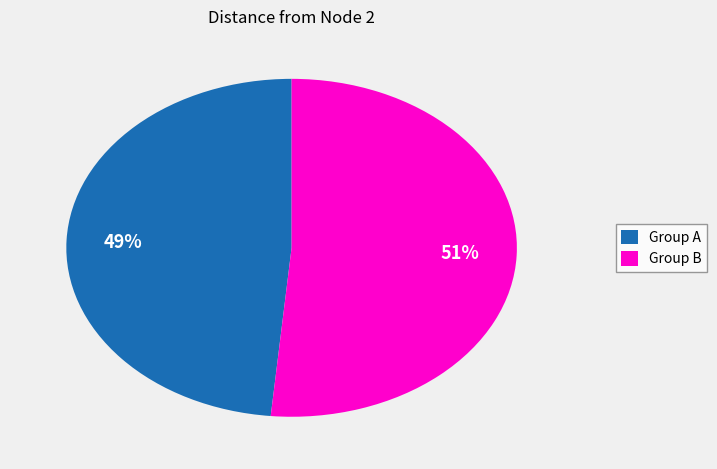

Is it true that Group B is 59% of the pie?

False